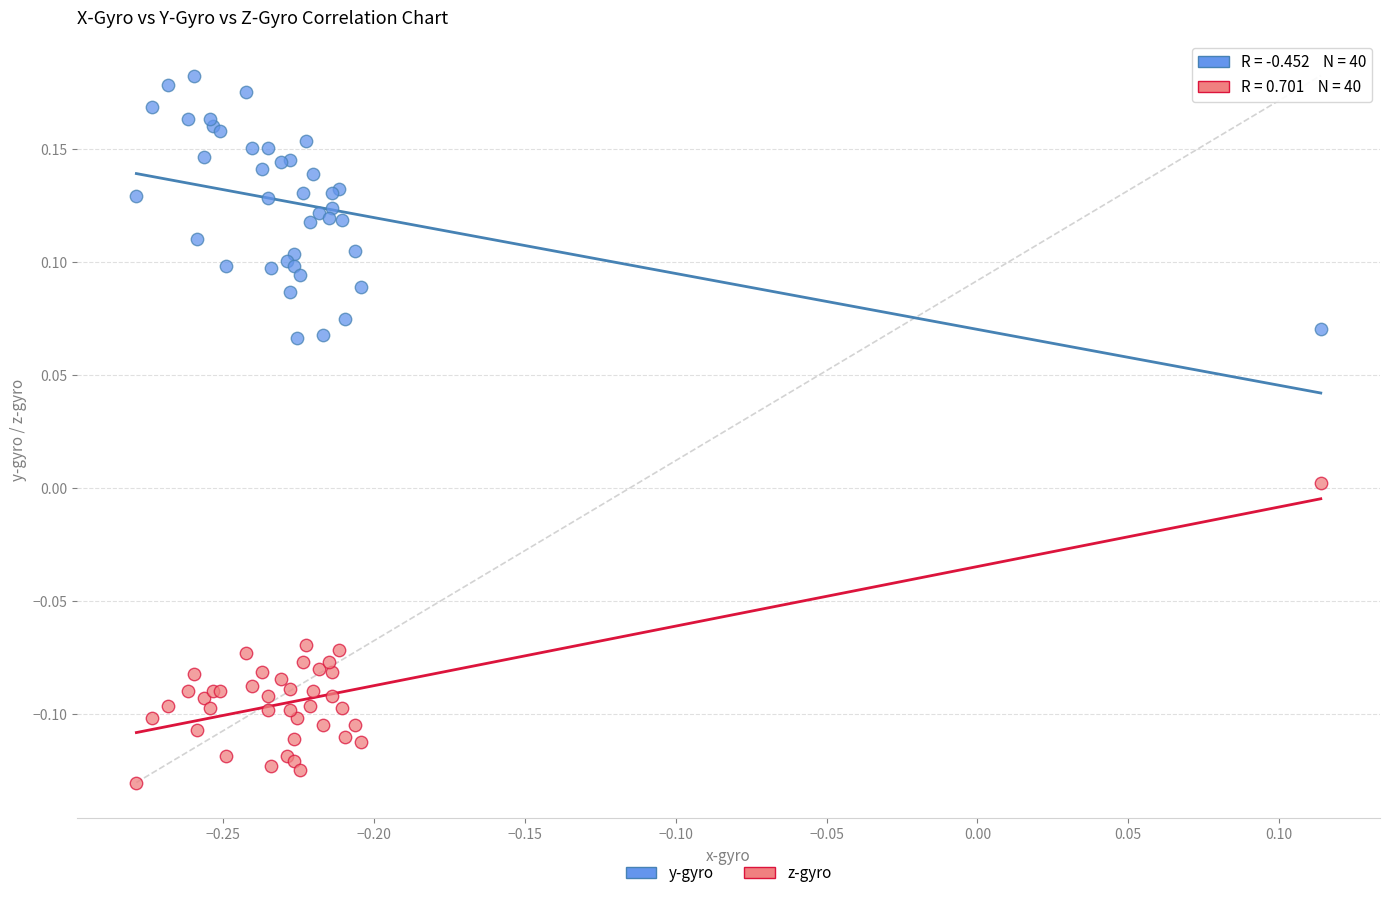

What are all the series names shown in the legend?

y-gyro, z-gyro